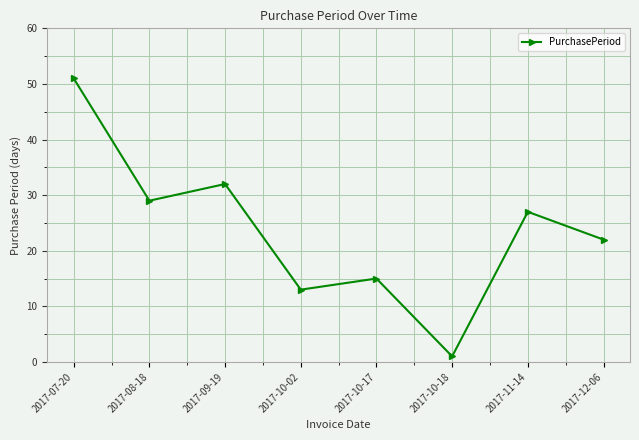

Does the chart display data point markers on the line(s)?

Yes